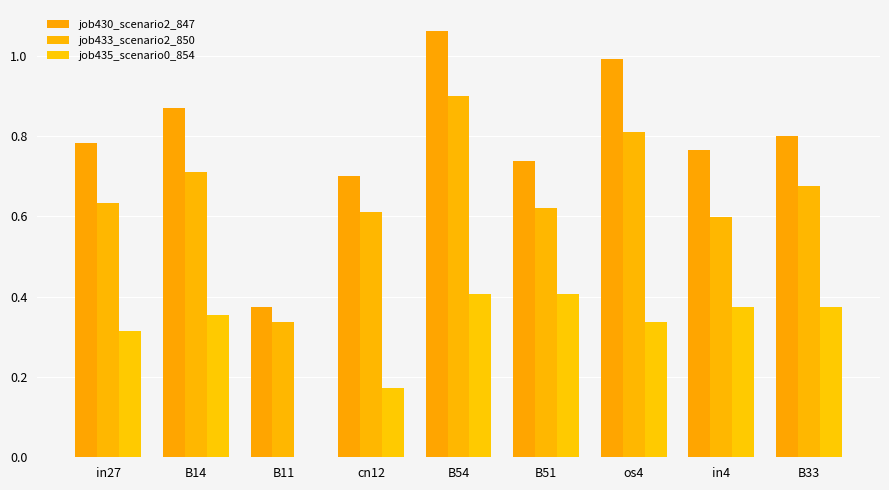

What is the label of the 9th bar from the right?

in27